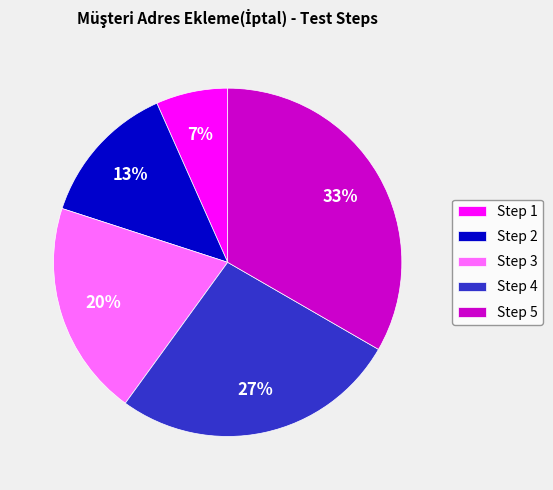

Is the sum of Step 5 and Step 4 greater than half?

Yes